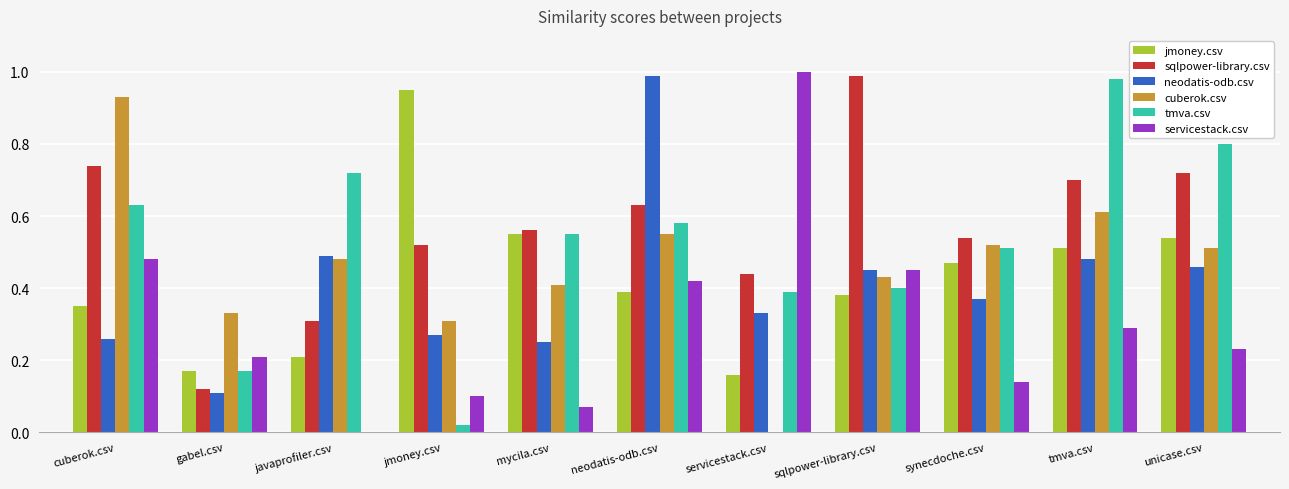

The neodatis-odb.csv series shows 1.0 at neodatis-odb.csv. True or false?

True